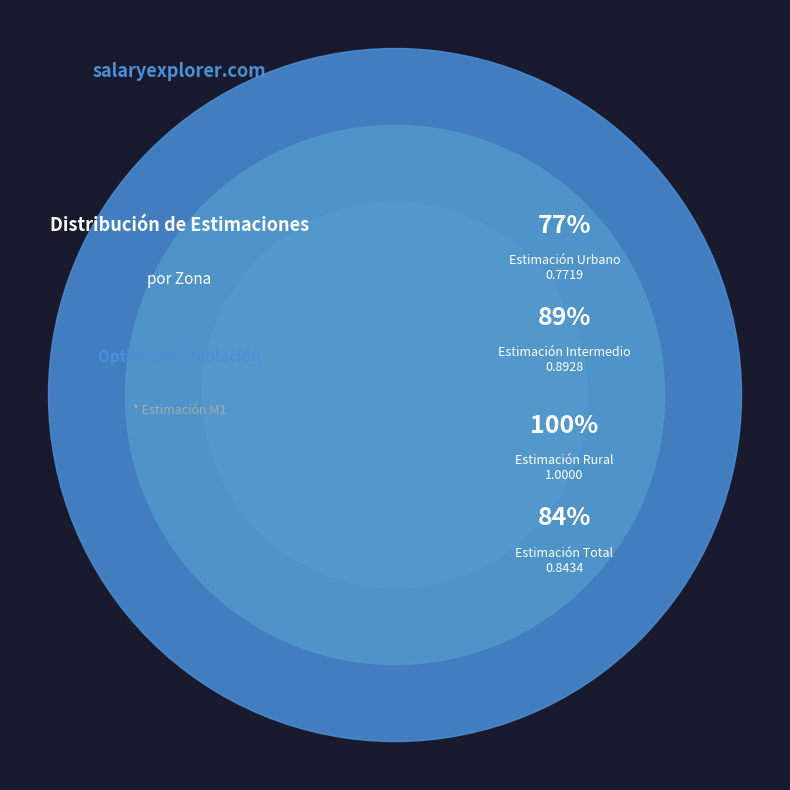

Between Rural and Urbano, which is larger?

Rural